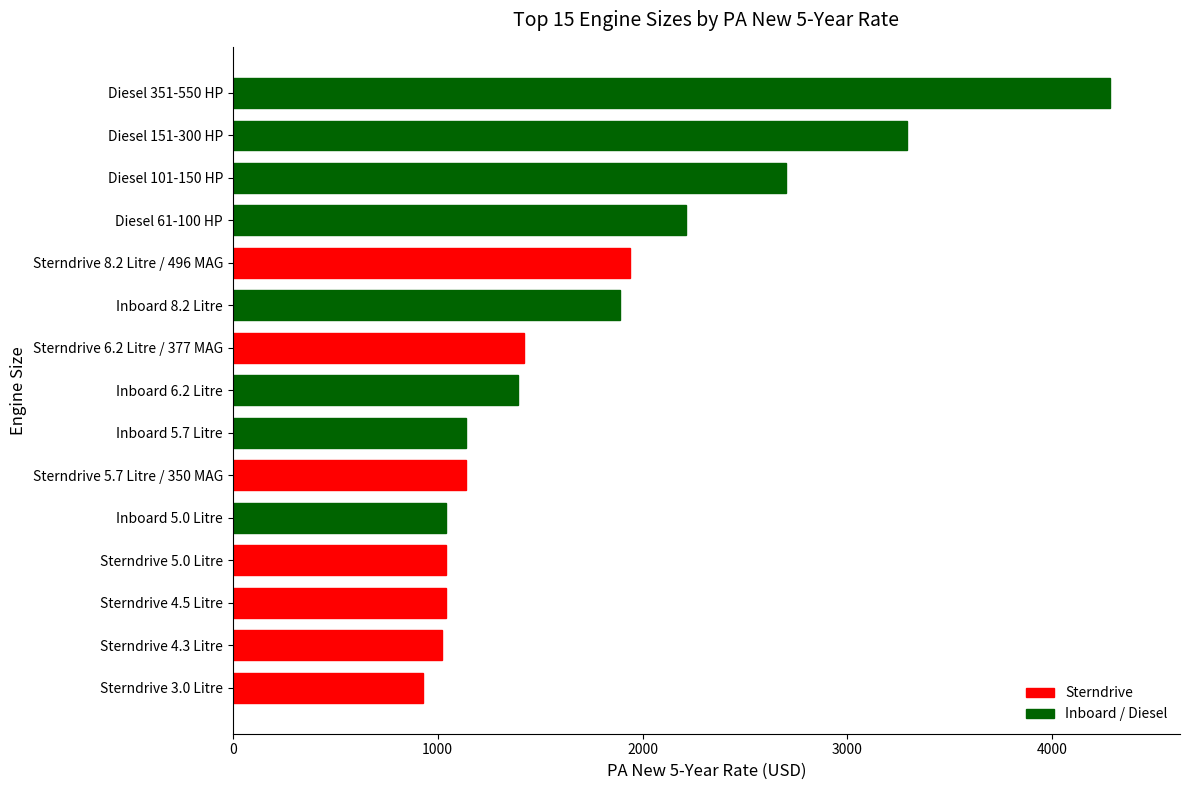

Reading bottom to top, extract all data points from this chart.

Sterndrive 3.0 Litre=930	Sterndrive 4.3 Litre=1020	Sterndrive 4.5 Litre=1040	Sterndrive 5.0 Litre=1040	Inboard 5.0 Litre=1040	Sterndrive 5.7 Litre / 350 MAG=1140	Inboard 5.7 Litre=1140	Inboard 6.2 Litre=1390	Sterndrive 6.2 Litre / 377 MAG=1420	Inboard 8.2 Litre=1890	Sterndrive 8.2 Litre / 496 MAG=1940	Diesel 61-100 HP=2210	Diesel 101-150 HP=2700	Diesel 151-300 HP=3290	Diesel 351-550 HP=4280